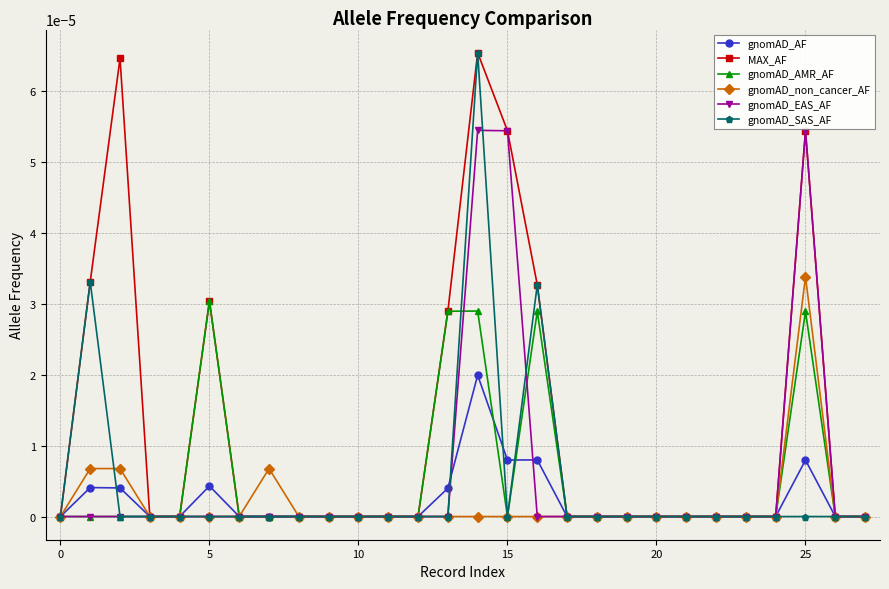

How many distinct data groups are displayed?

6